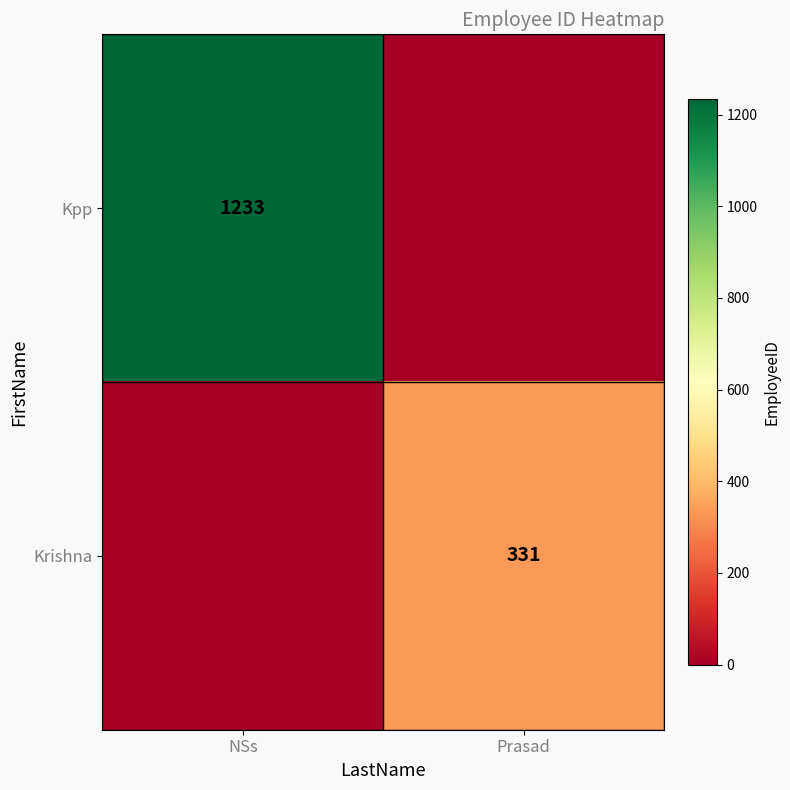

Count the number of categories in the chart.

2